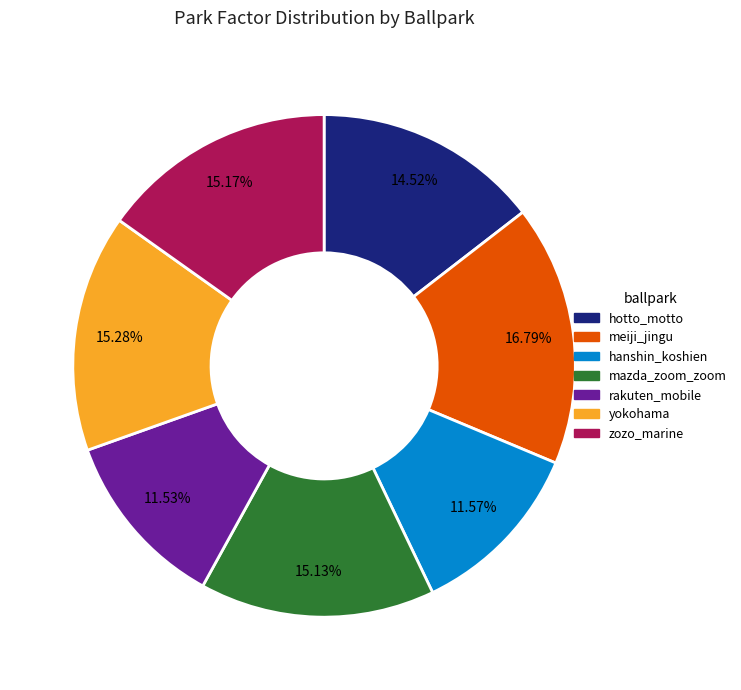

To the nearest percent, what is the difference between the largest and smallest slice percentages?

5%